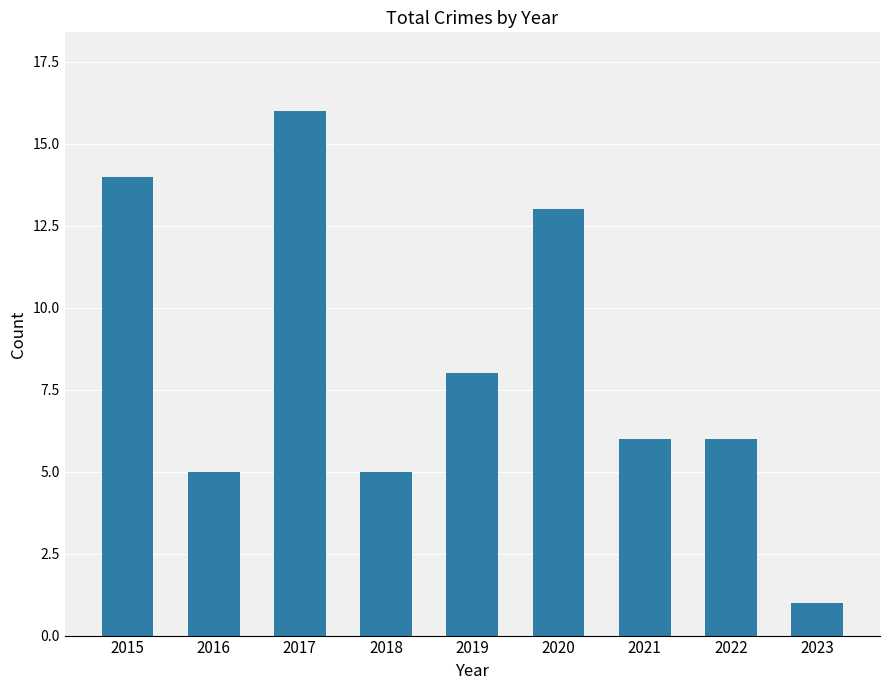

Is it true that the value at 2018 is 5?

True